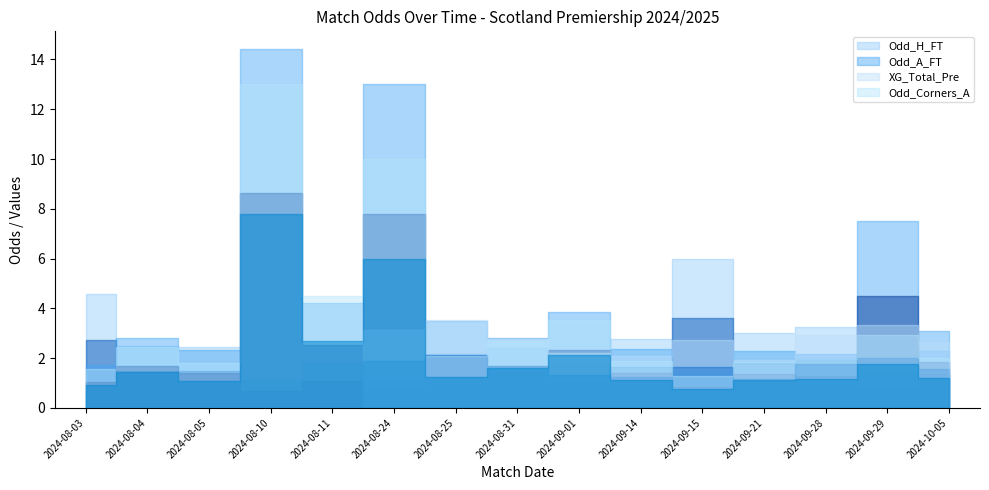

What is the difference between the maximum and minimum values in the Odd_H_FT series?

4.9